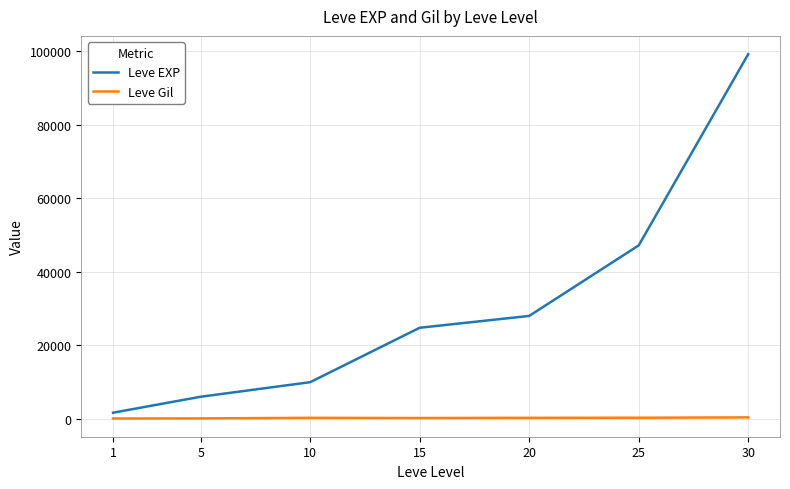

Which series has the widest spread of values?

Leve EXP